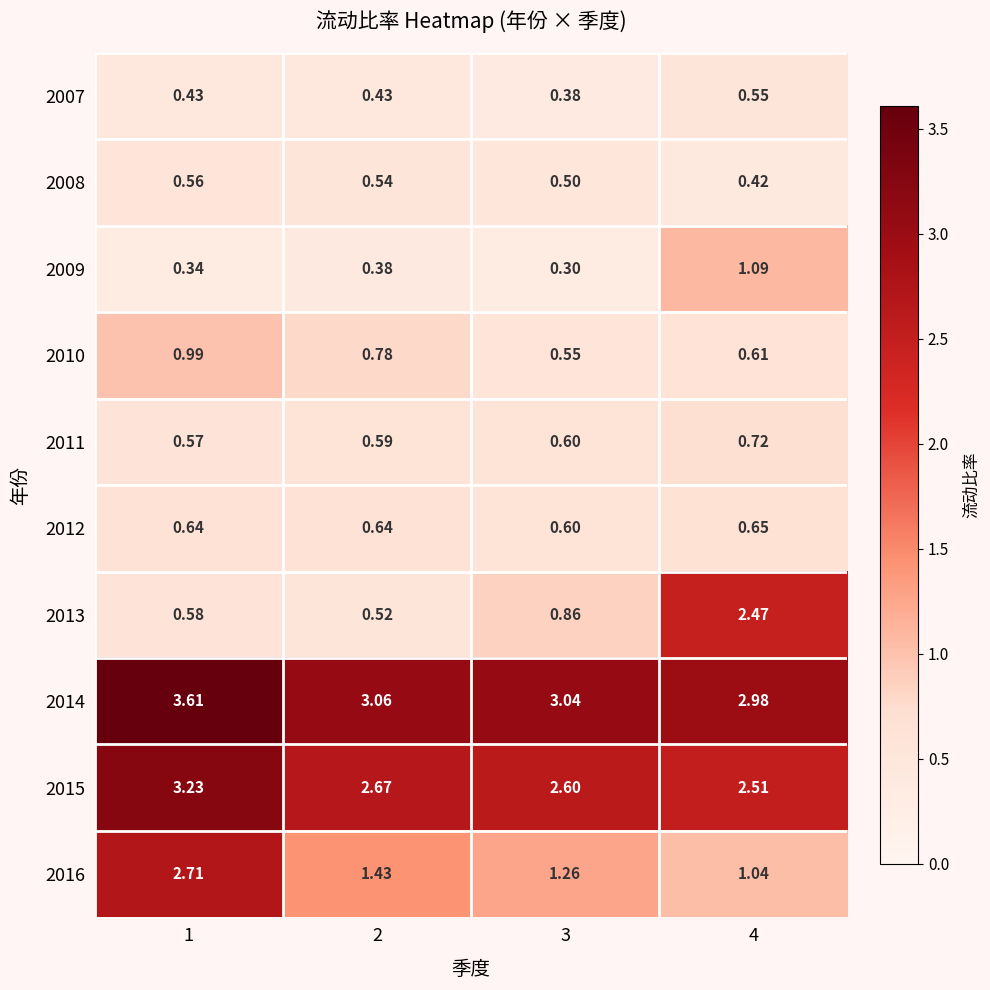

Is the value of 2010 at 2 greater than the value of 2012 at 1?

Yes